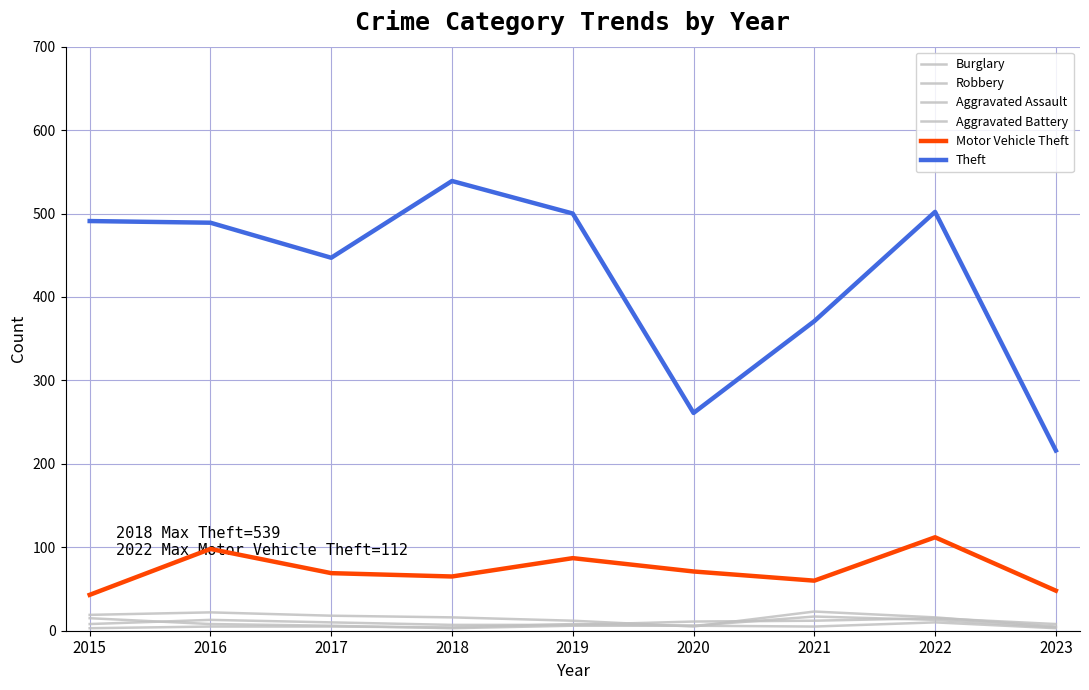

What is the sum of all Robbery values?

62